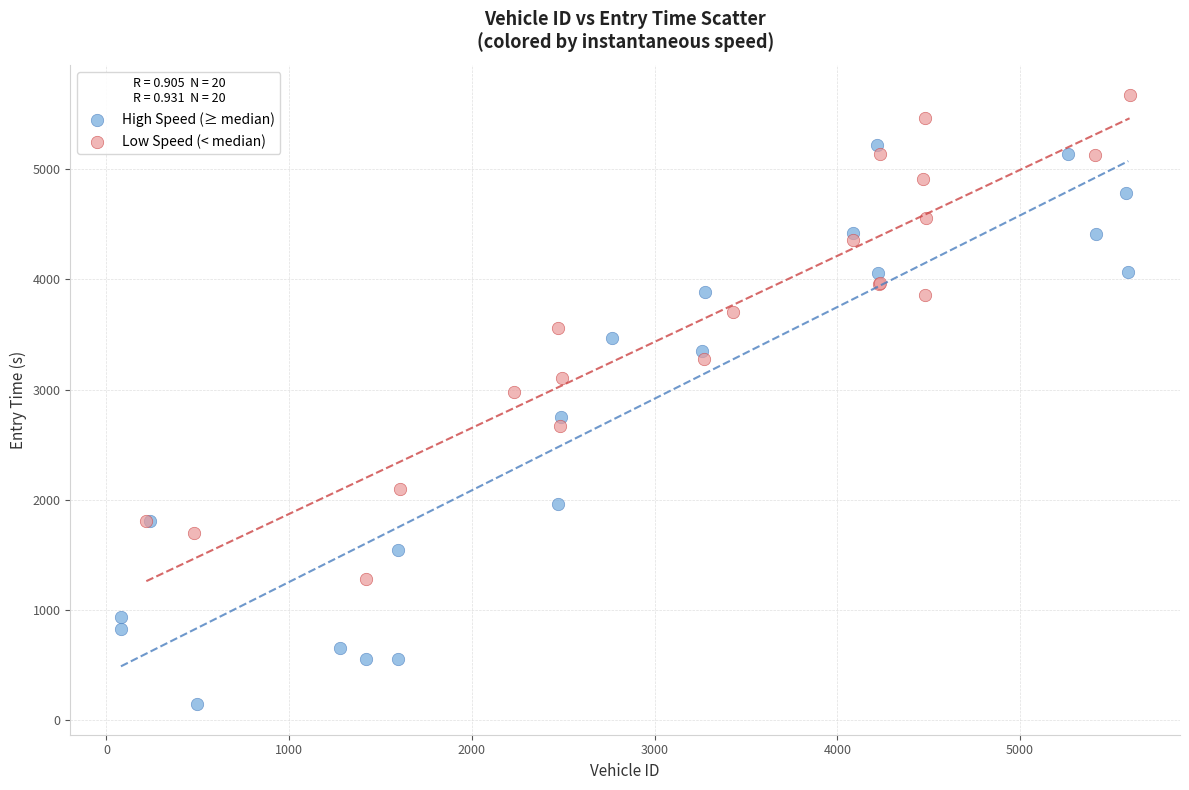

Which series reaches the maximum Y coordinate?

Low Speed (< median)